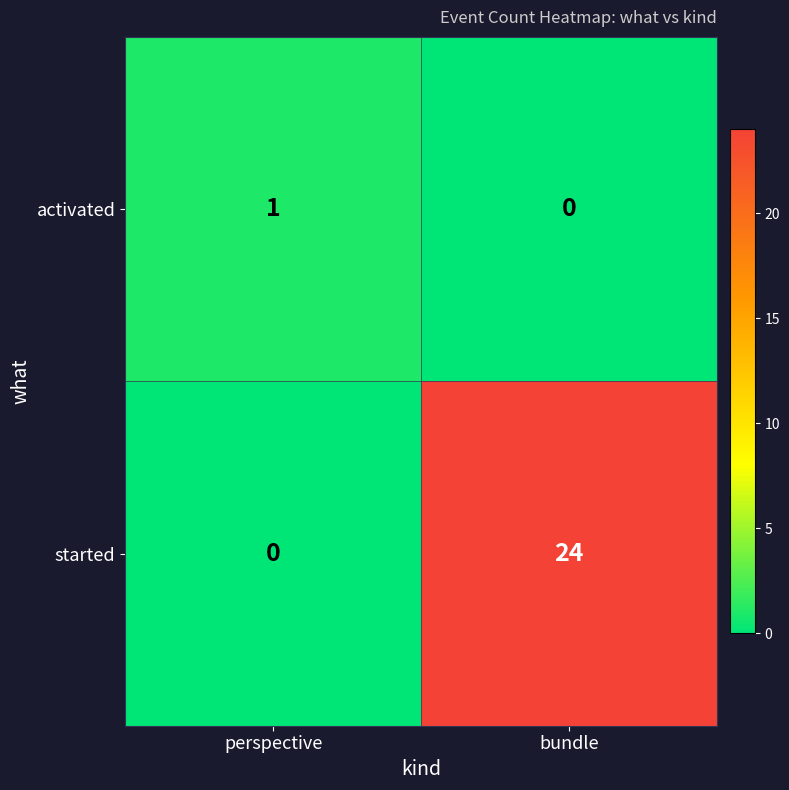

What is the sum of all started values?

24